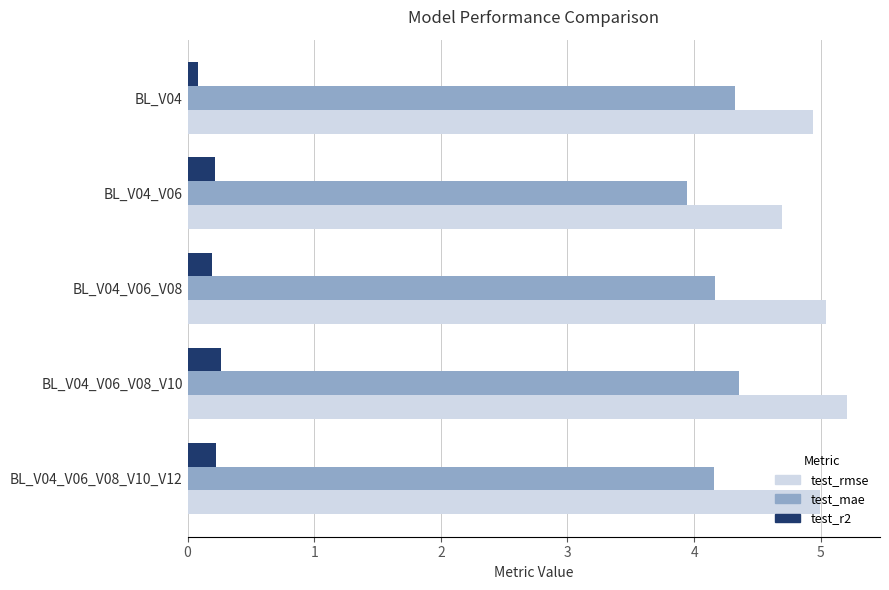

Rank the series by their maximum value, from lowest to highest.

test_r2, test_mae, test_rmse